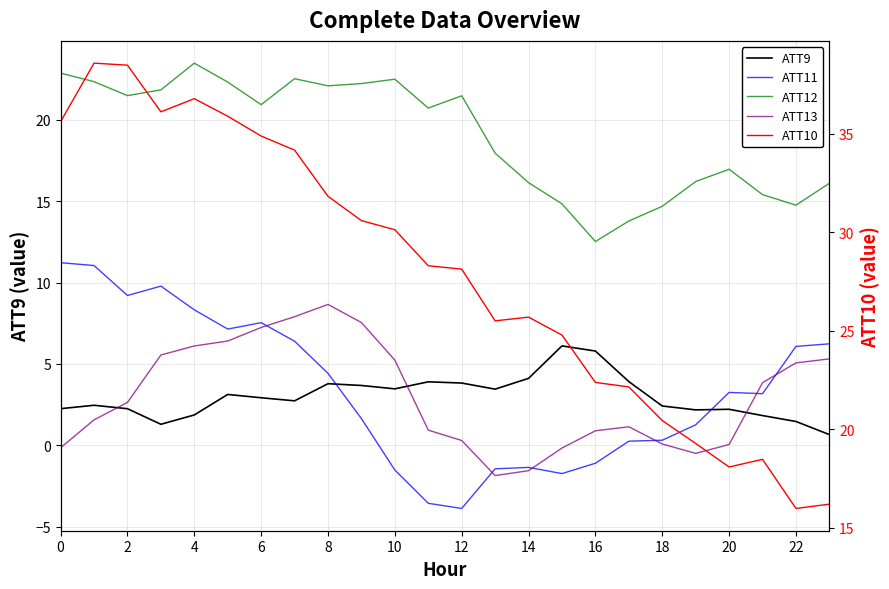

List the series in order of their peak value, highest first.

ATT10, ATT12, ATT11, ATT13, ATT9